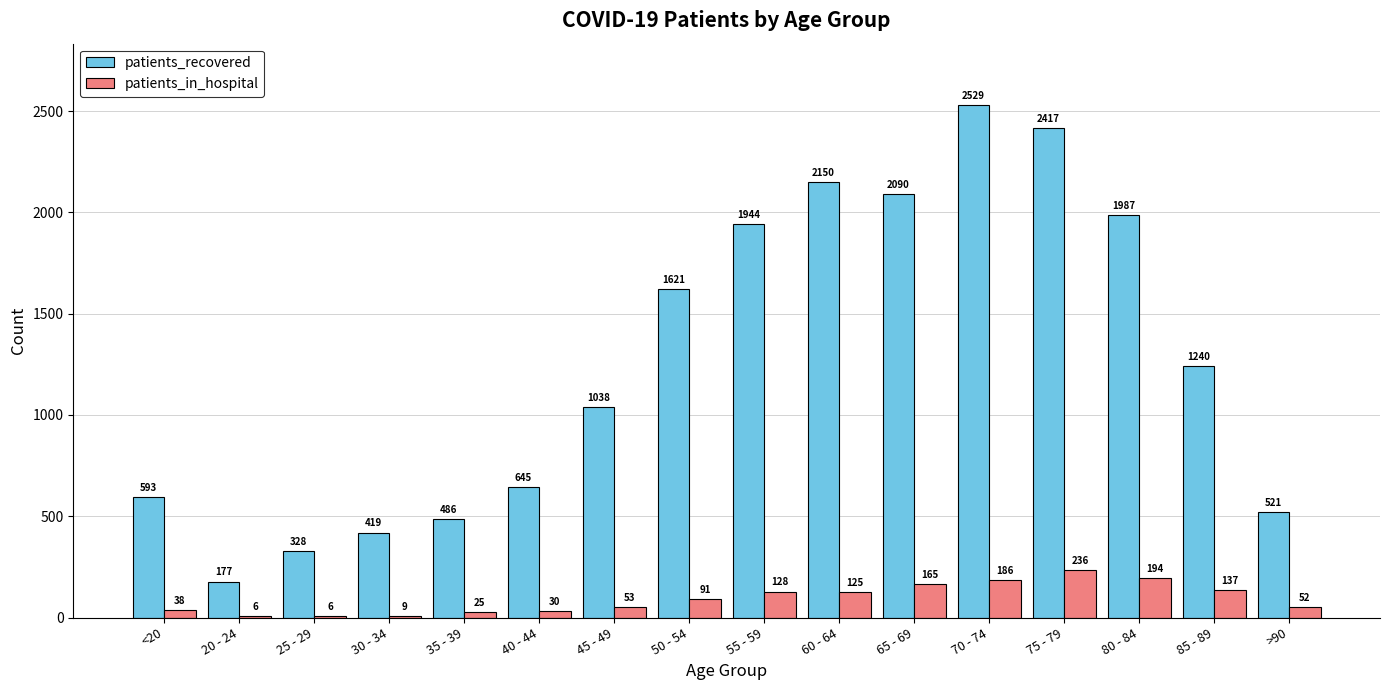

What are all the series names shown in the legend?

patients_recovered, patients_in_hospital